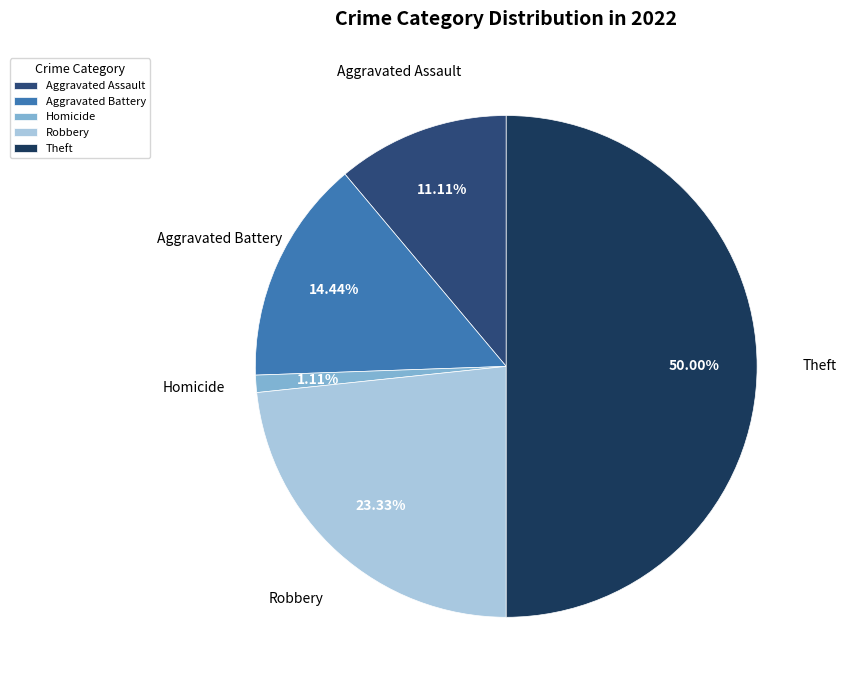

Do Aggravated Assault and Homicide together represent more than half of the pie?

No